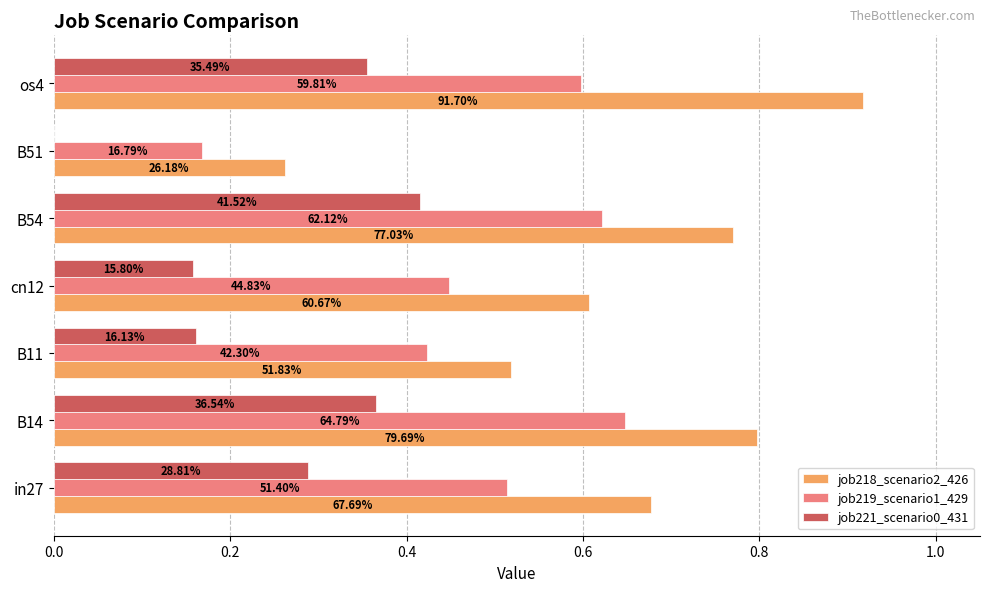

Reading left to right, what are all the values shown in this chart?

job218_scenario2_426: 0.7	0.8	0.5	0.6	0.8	0.3	0.9
job219_scenario1_429: 0.5	0.6	0.4	0.4	0.6	0.2	0.6
job221_scenario0_431: 0.3	0.4	0.2	0.2	0.4	0.0	0.4